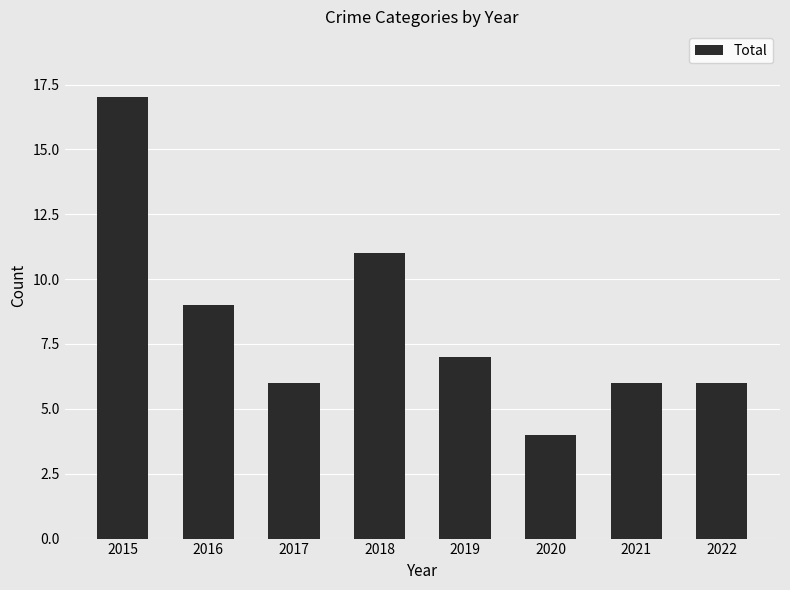

Which category has the lowest value across all series?

2020